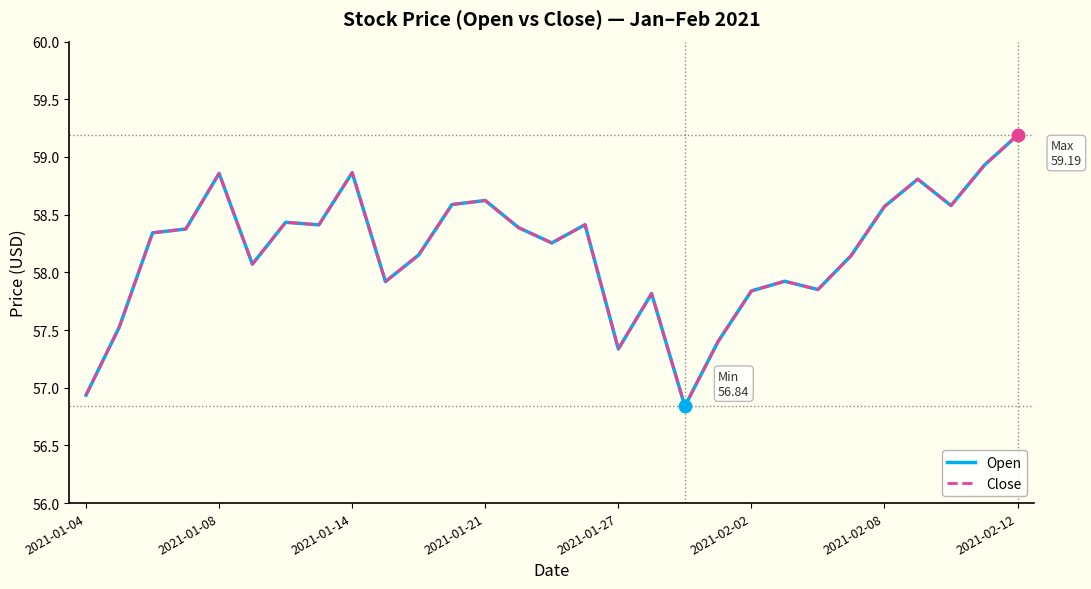

Does the chart display data point markers on the line(s)?

No